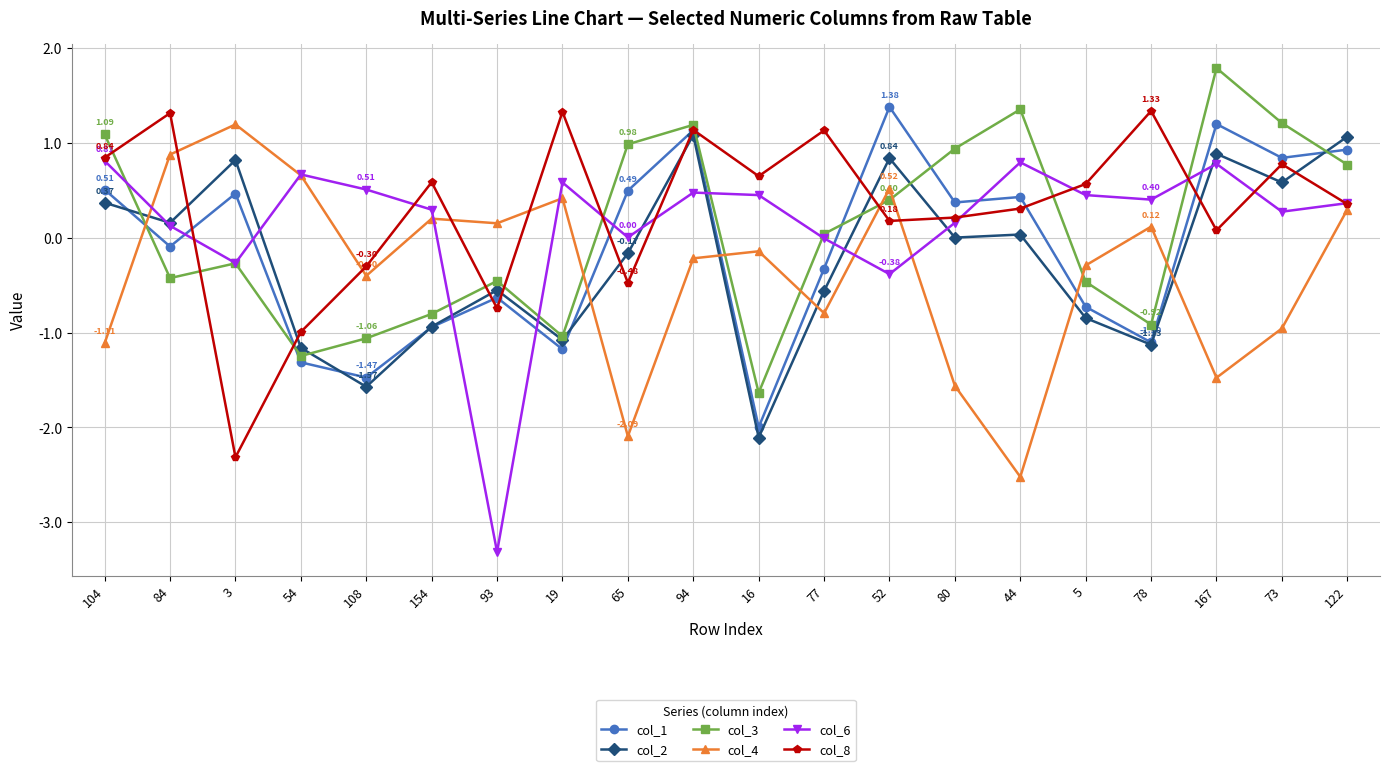

What is the difference between the col_2 values at 52 and 93?

1.4